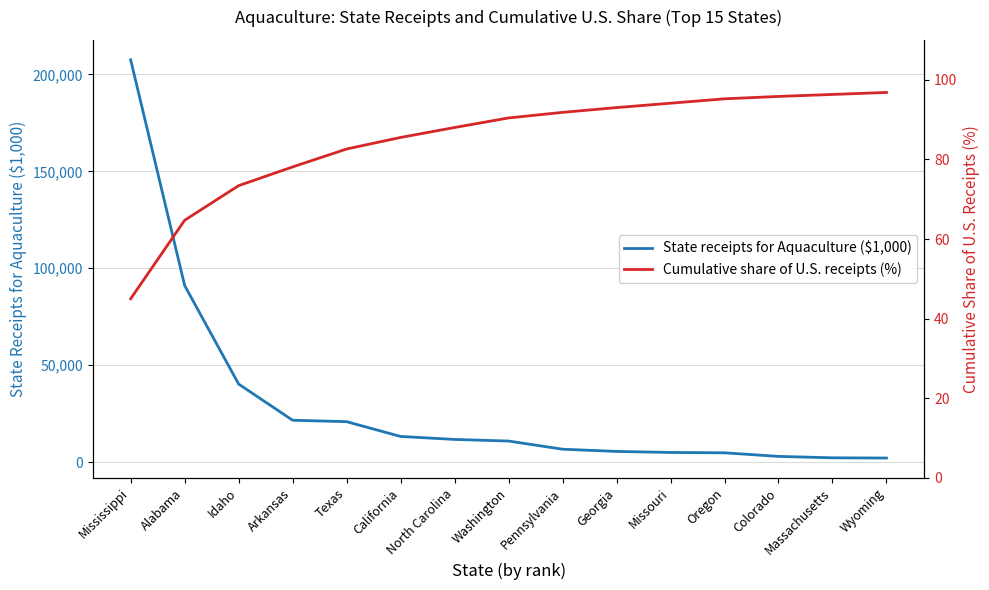

True or false: Cumulative share of U.S. receipts (%) and State receipts for Aquaculture ($1,000) intersect in this chart.

False